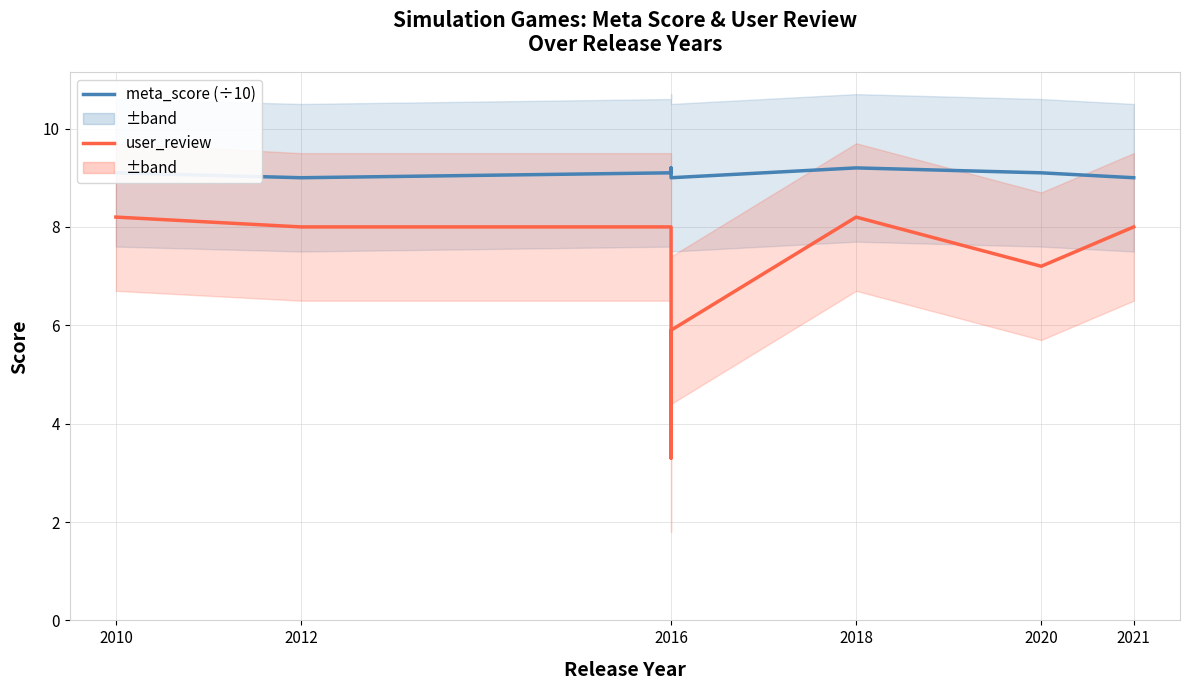

What is the average value of the user_review series?

7.1